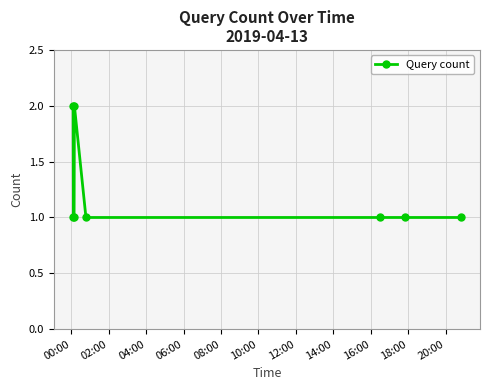

True or false: there are more than 0 points higher than both neighbors.

True